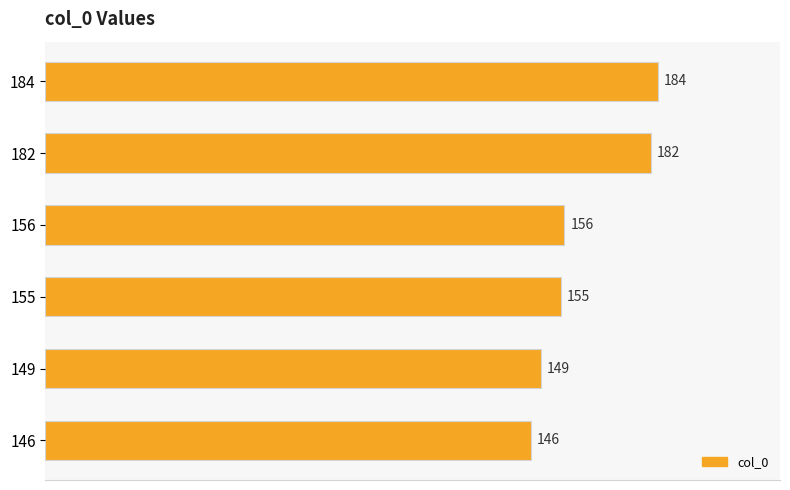

The value at 182 is 182. True or false?

True